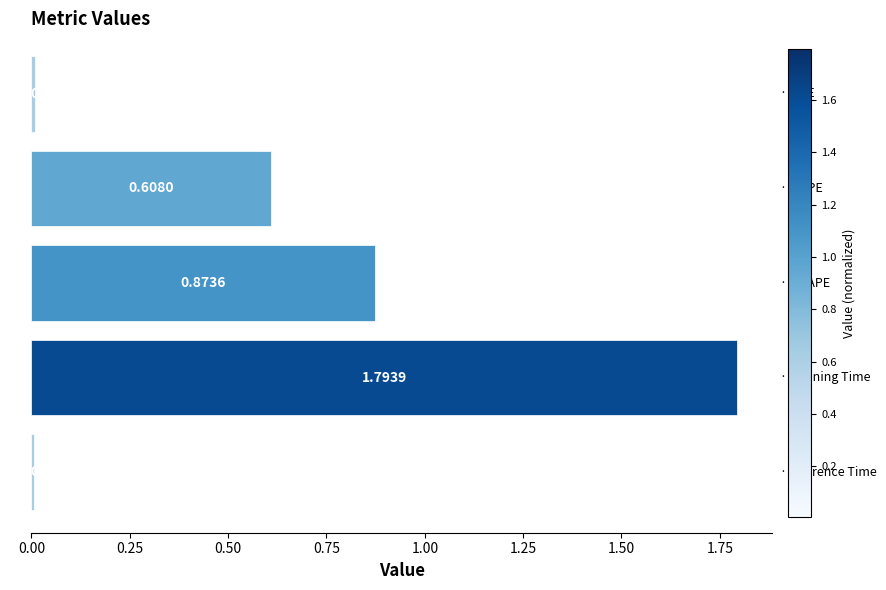

How many bars are there in total?

5